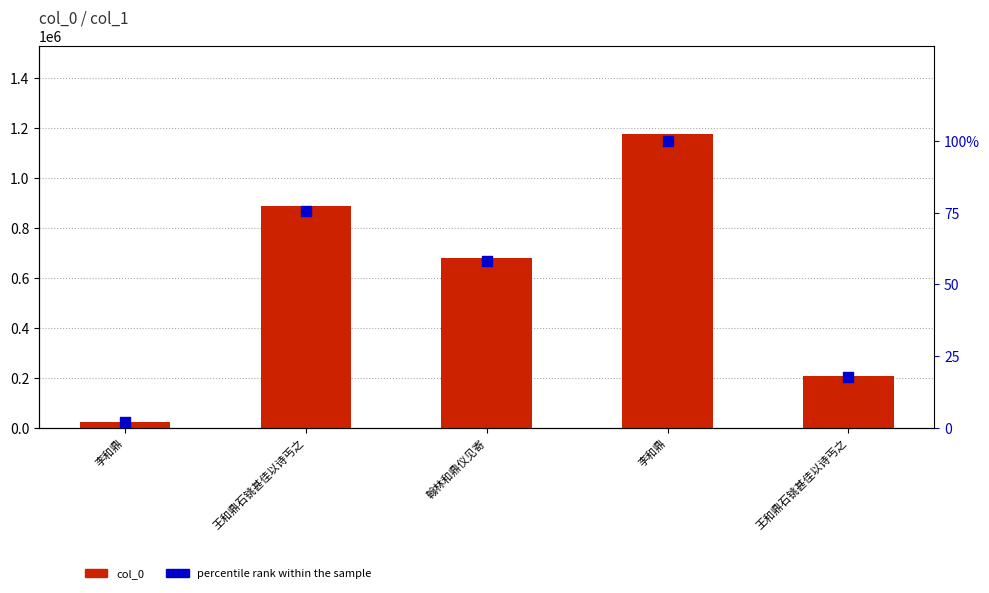

What is the total value across all series at 李和鼎?

22906.0